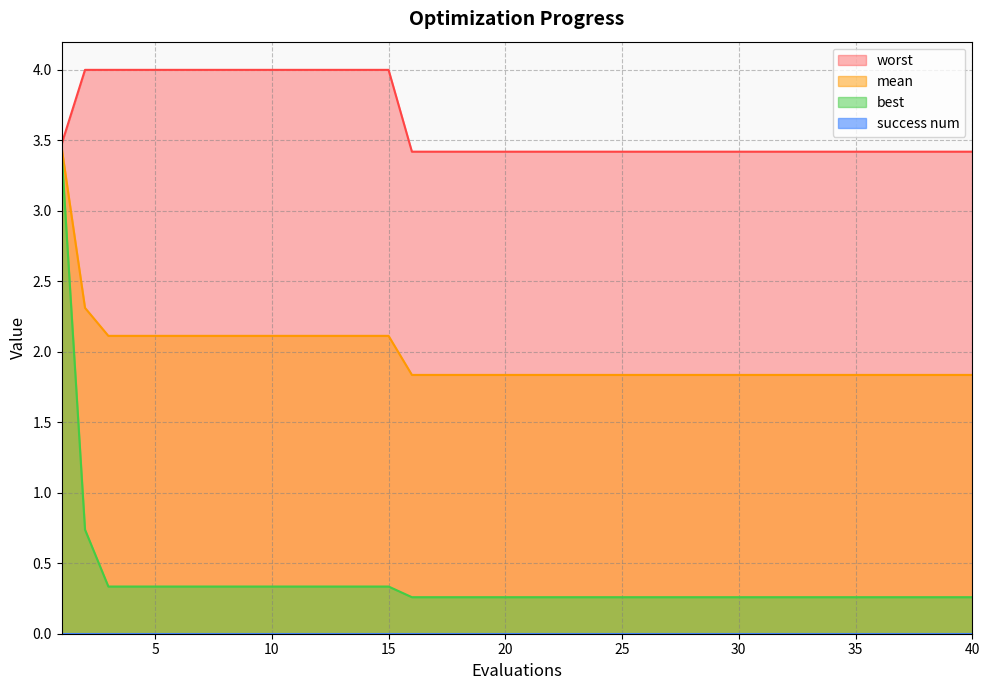

Reading right to left, extract all data points from this chart.

mean: 40=1.8	39=1.8	38=1.8	37=1.8	36=1.8	35=1.8	34=1.8	33=1.8	32=1.8	31=1.8	30=1.8	29=1.8	28=1.8	27=1.8	26=1.8	25=1.8	24=1.8	23=1.8	22=1.8	21=1.8	20=1.8	19=1.8	18=1.8	17=1.8	16=1.8	15=2.1	14=2.1	13=2.1	12=2.1	11=2.1	10=2.1	9=2.1	8=2.1	7=2.1	6=2.1	5=2.1	4=2.1	3=2.1	2=2.3	1=3.4
best: 40=0.3	39=0.3	38=0.3	37=0.3	36=0.3	35=0.3	34=0.3	33=0.3	32=0.3	31=0.3	30=0.3	29=0.3	28=0.3	27=0.3	26=0.3	25=0.3	24=0.3	23=0.3	22=0.3	21=0.3	20=0.3	19=0.3	18=0.3	17=0.3	16=0.3	15=0.3	14=0.3	13=0.3	12=0.3	11=0.3	10=0.3	9=0.3	8=0.3	7=0.3	6=0.3	5=0.3	4=0.3	3=0.3	2=0.7	1=3.4
worst: 40=3.4	39=3.4	38=3.4	37=3.4	36=3.4	35=3.4	34=3.4	33=3.4	32=3.4	31=3.4	30=3.4	29=3.4	28=3.4	27=3.4	26=3.4	25=3.4	24=3.4	23=3.4	22=3.4	21=3.4	20=3.4	19=3.4	18=3.4	17=3.4	16=3.4	15=4.0	14=4.0	13=4.0	12=4.0	11=4.0	10=4.0	9=4.0	8=4.0	7=4.0	6=4.0	5=4.0	4=4.0	3=4.0	2=4.0	1=3.5